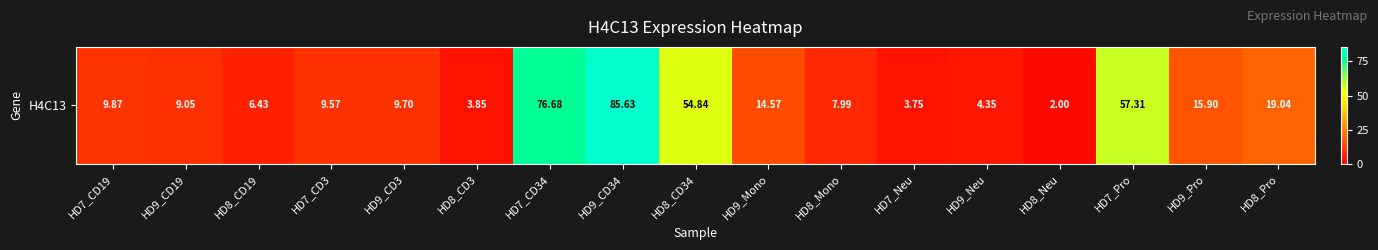

What is the difference between the second highest and minimum values?

74.7